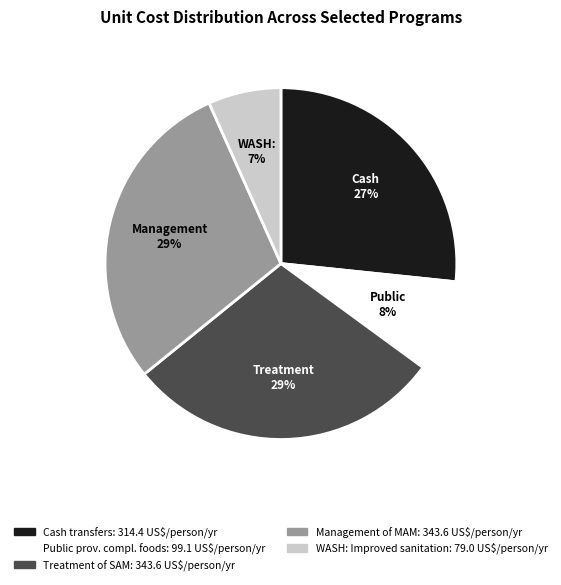

To the nearest percent, what is the average slice percentage?

20%